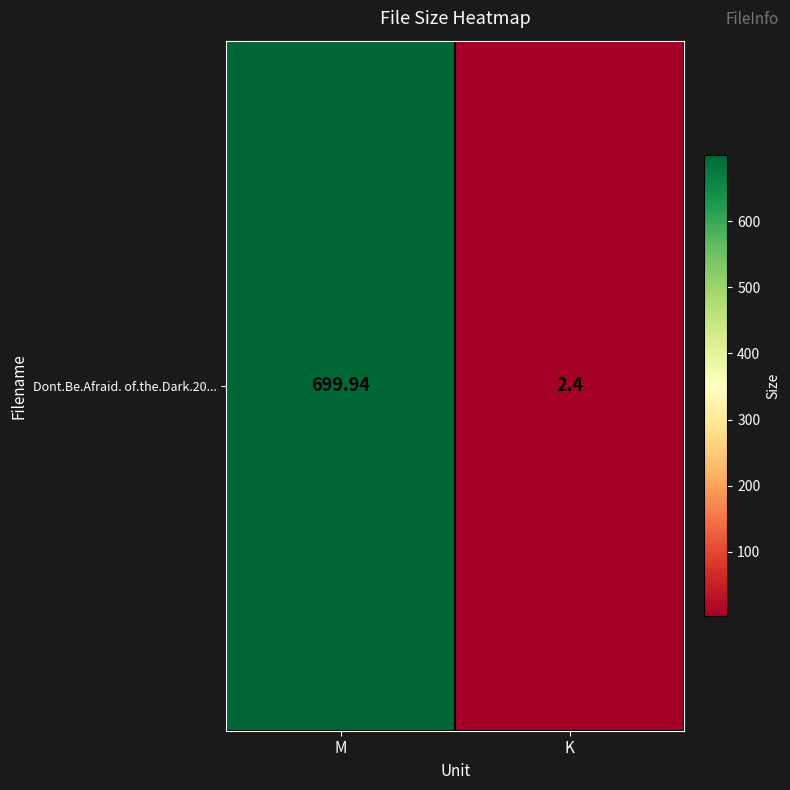

True or false: the data shows 3.5 at K.

False